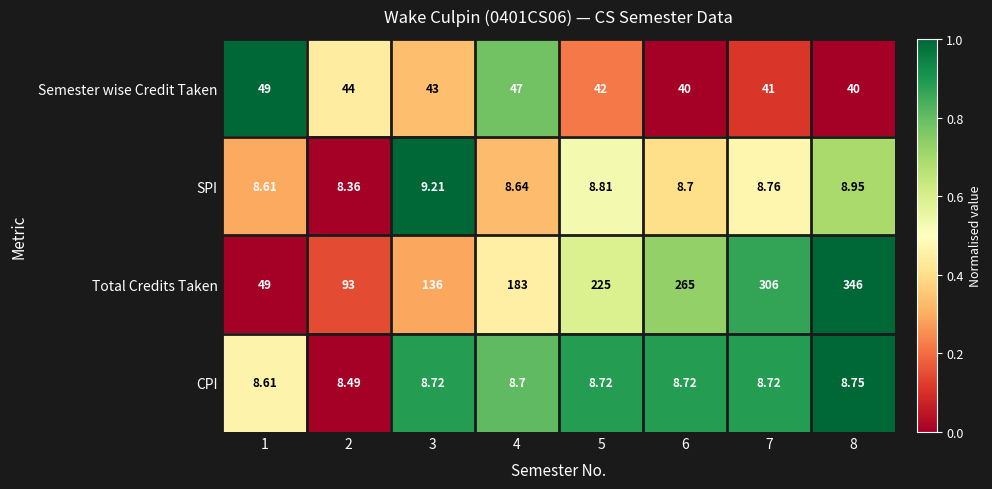

How many data points does each series have?

8